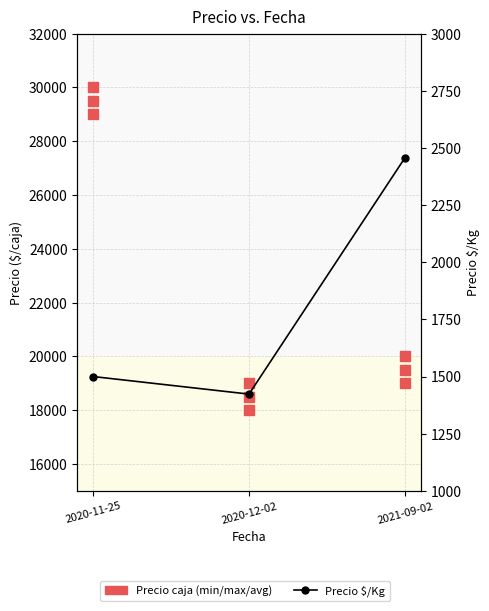

At how many categories does at least one series exceed 12969?

3